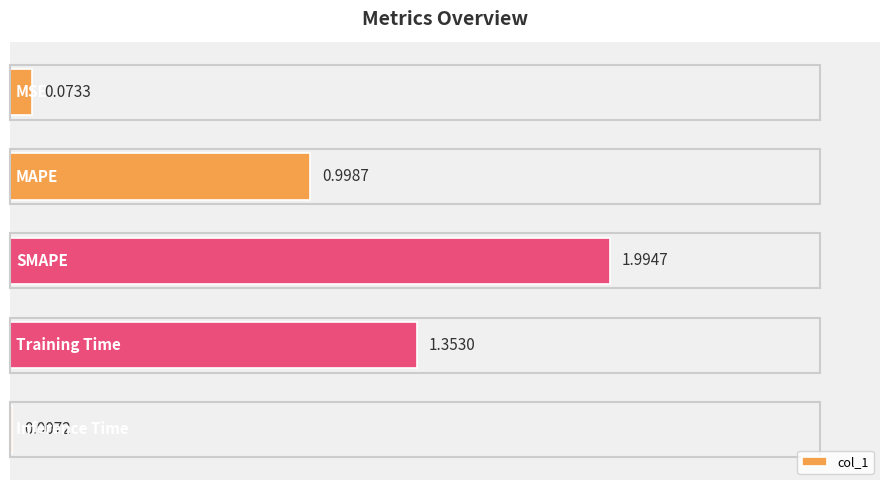

Where is the data nearest to the value 1?

MAPE